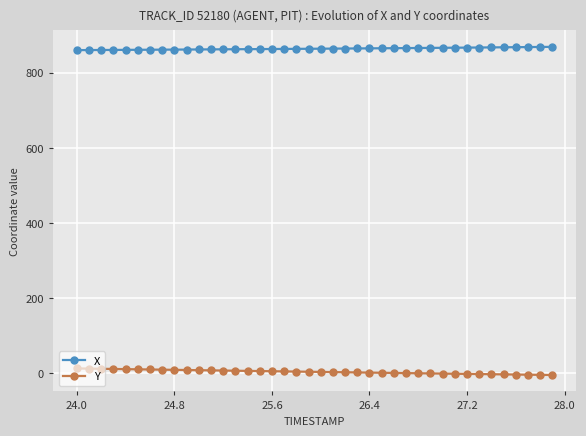

At how many categories does at least one series exceed 182?

40